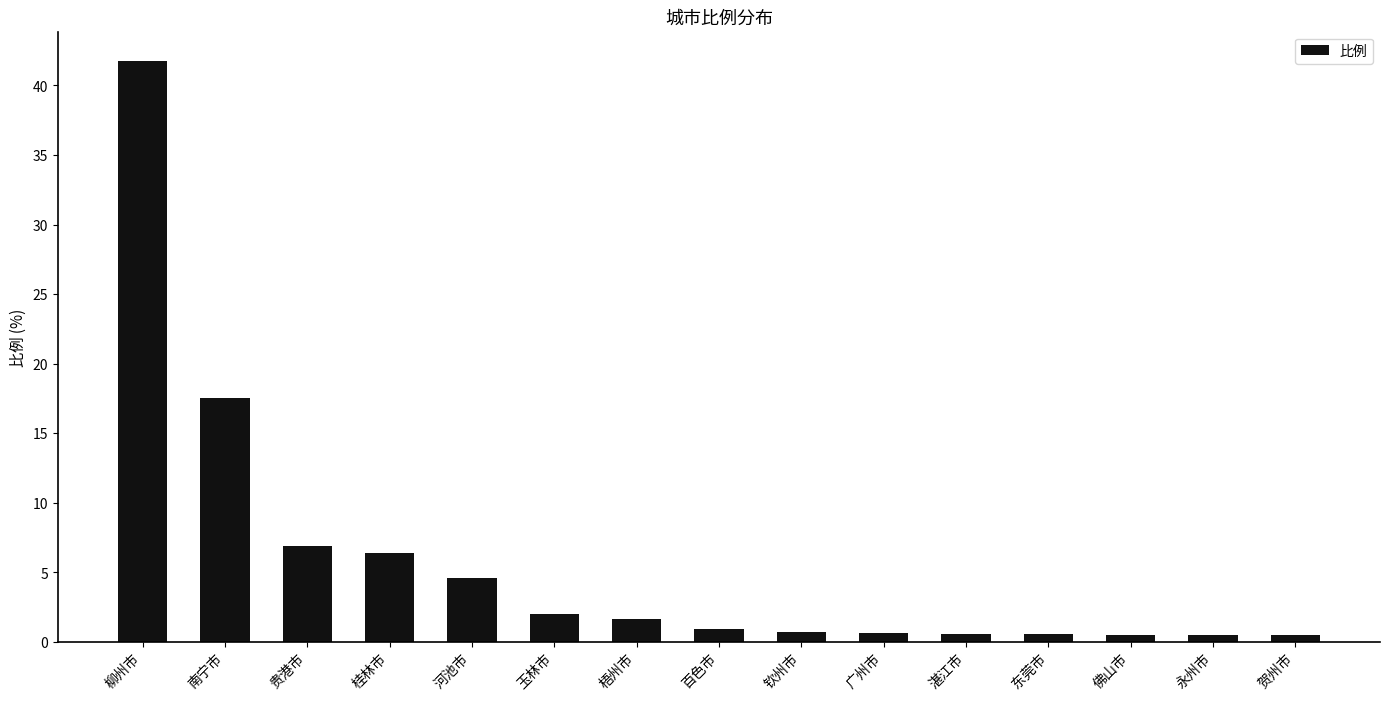

True or false: the data shows 2.2 at 贵港市.

False